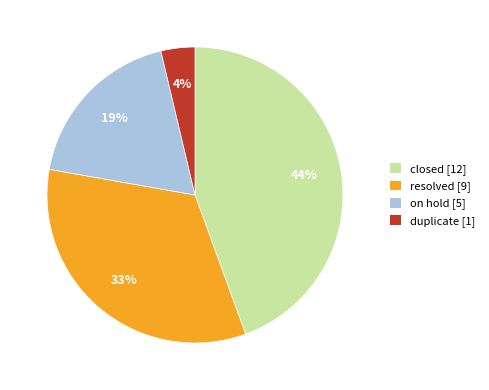

To the nearest percent, what is the combined percentage of closed [12] and duplicate [1]?

48%